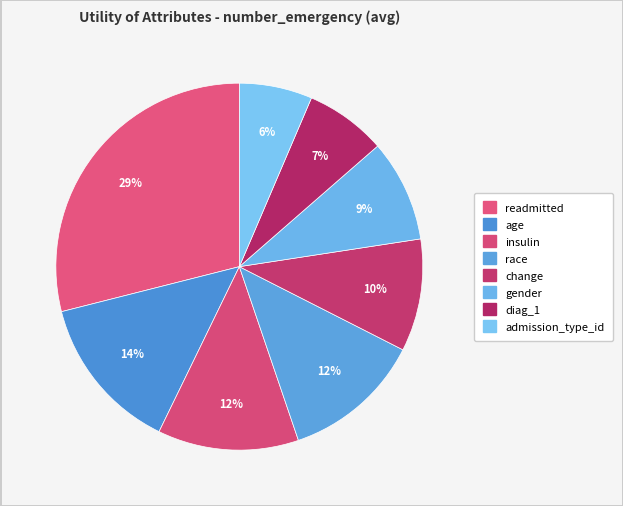

Count the number of slices in the pie.

8